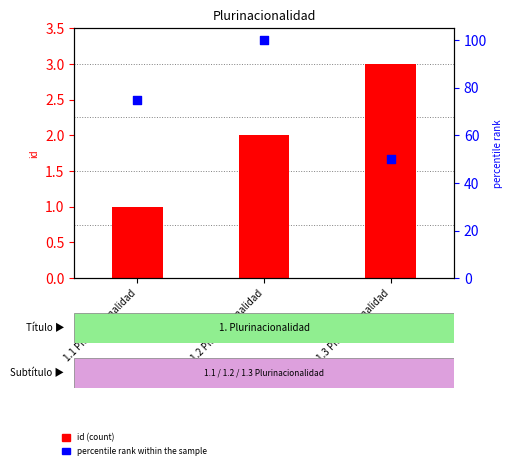

Which series reaches the minimum Y coordinate?

id